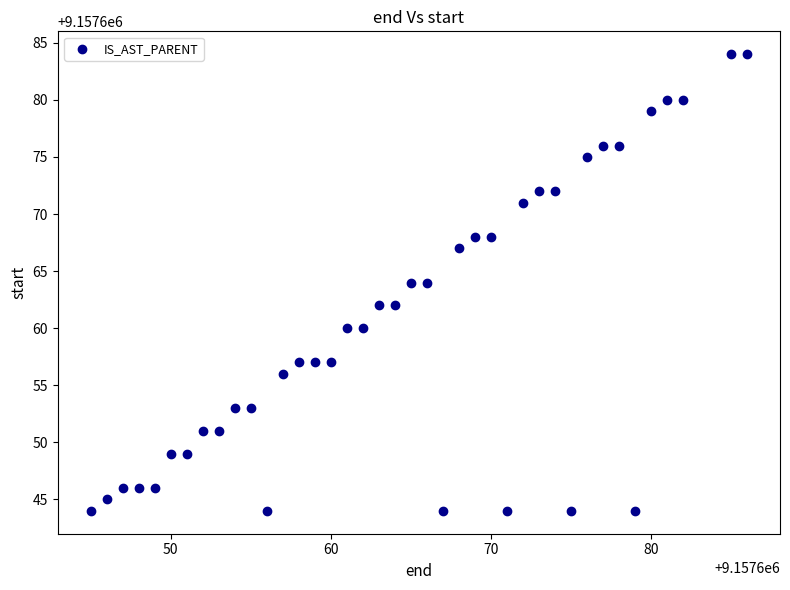

What is the range of Y values (max minus min)?

40